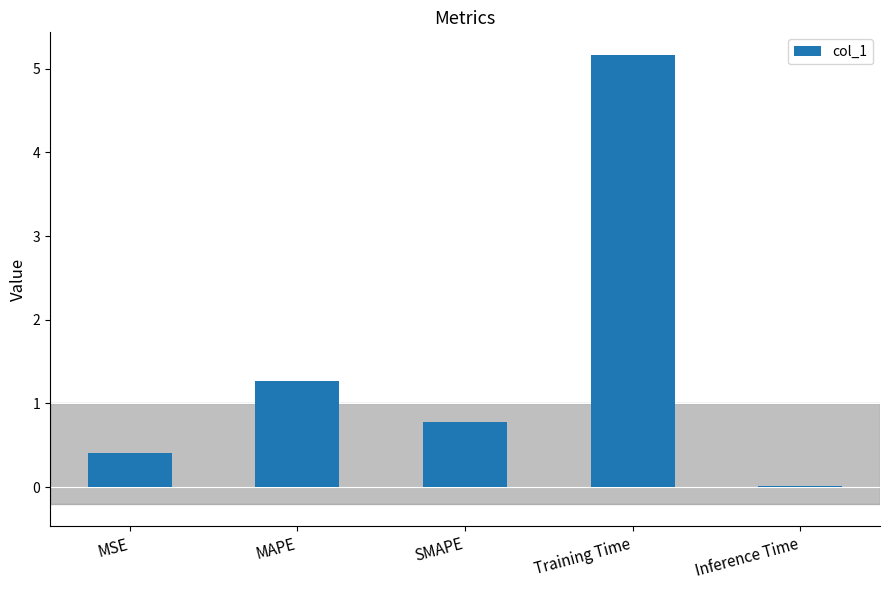

Does the chart contain stacked bars?

No